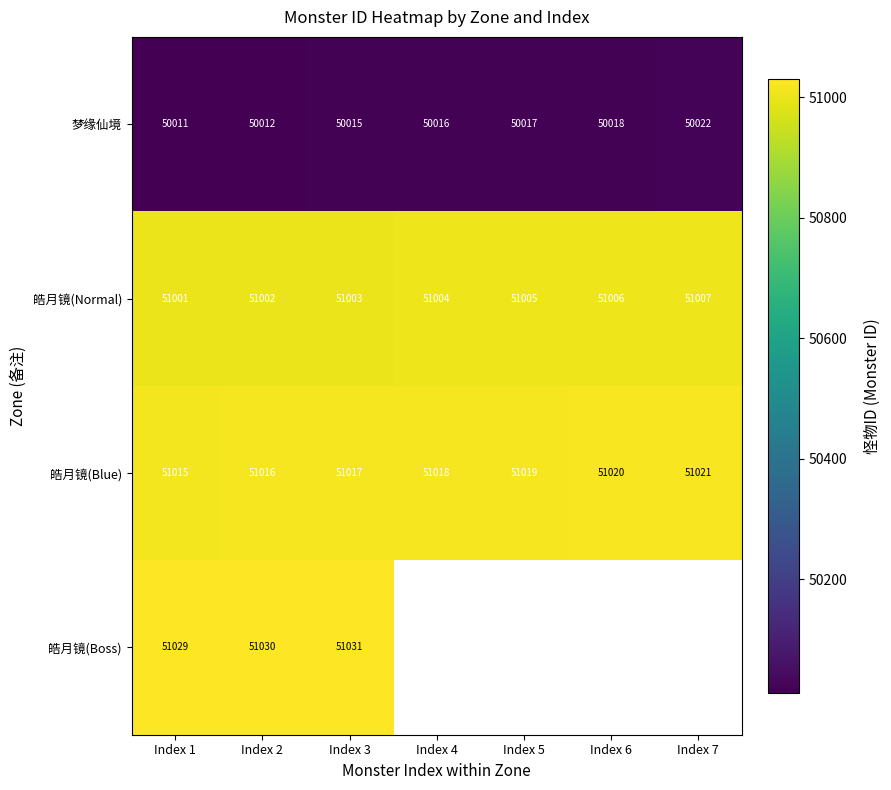

How many 皓月镜(Normal) values are between 51002 and 51006?

5